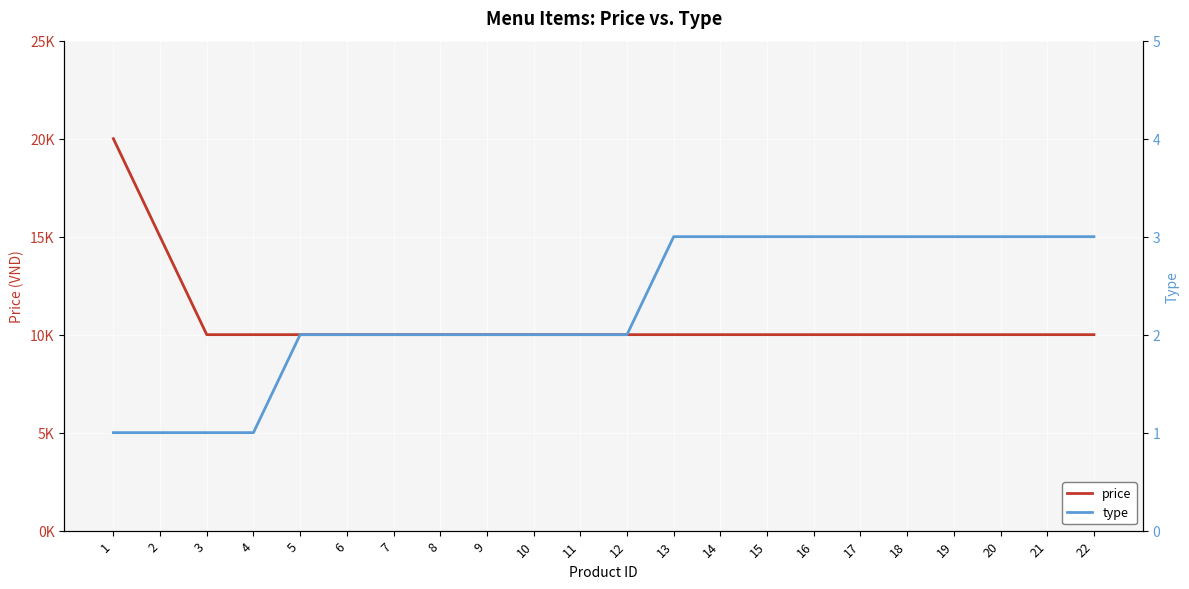

The type series shows 1 at 13. True or false?

False